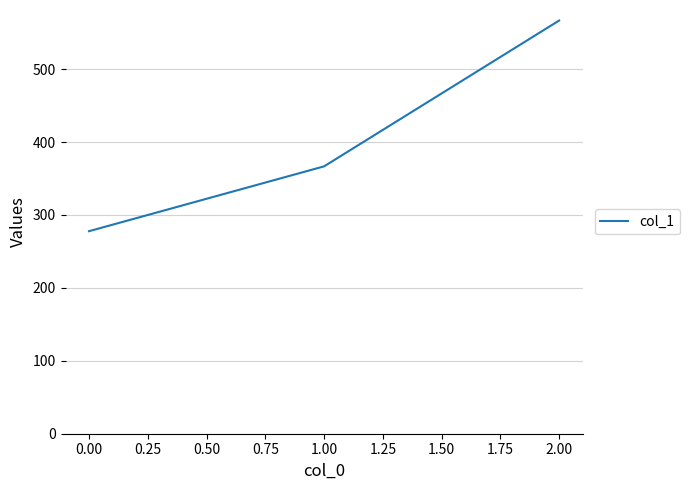

What value does the data have at 2.00?

566.7